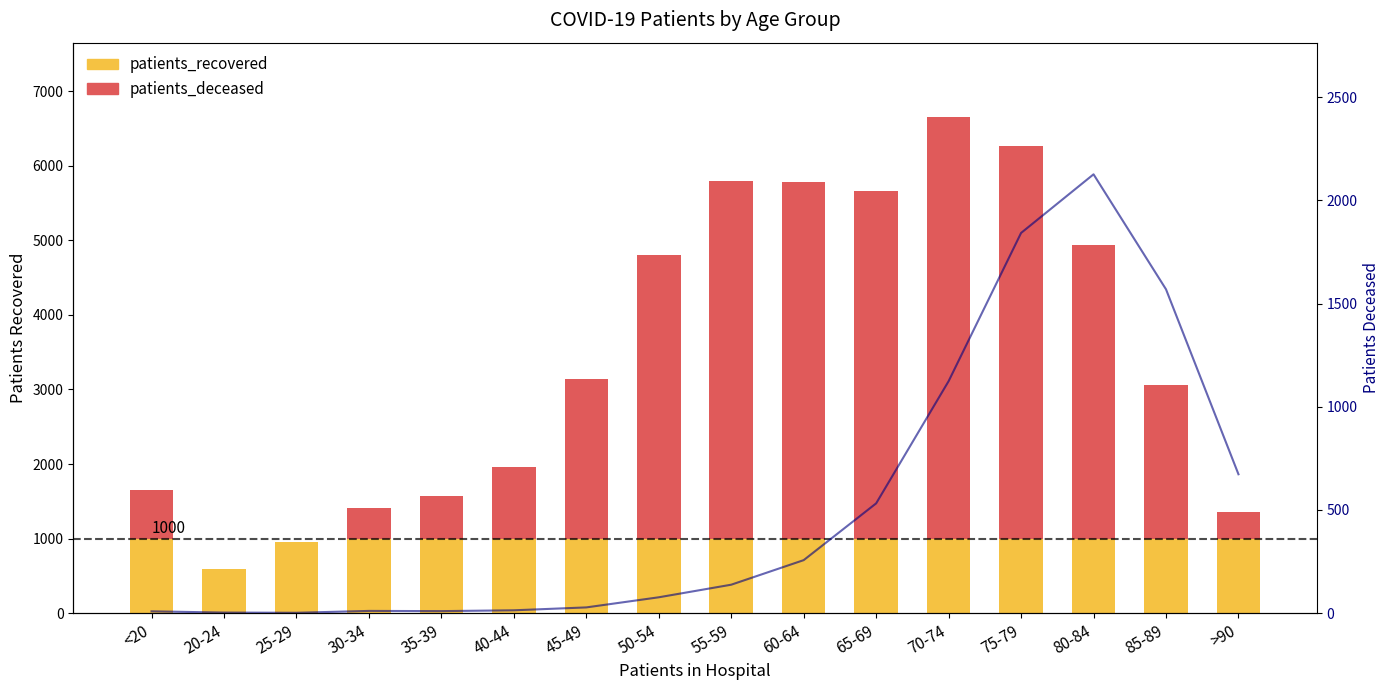

Reading left to right, extract all data points from this chart.

9	3	2	11	10	14	28	77	138	257	532	1124	1842	2126	1569	673